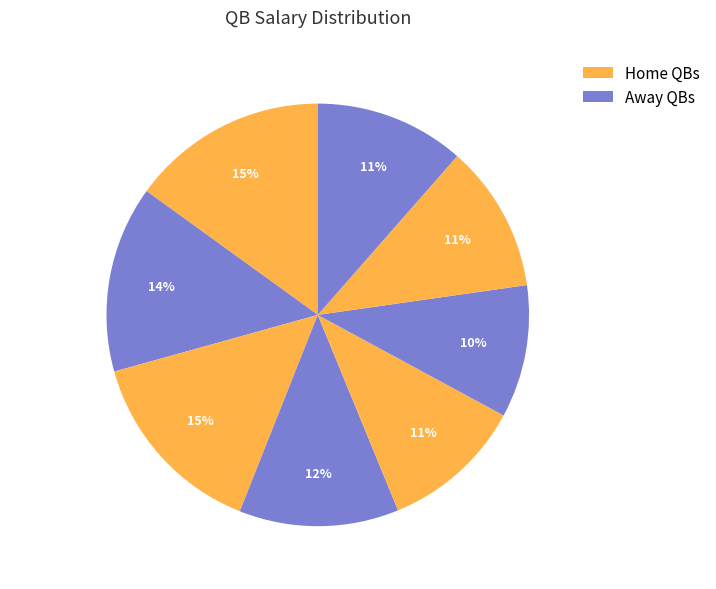

The Jalen Hurts slice represents 14% of the pie. True or false?

True